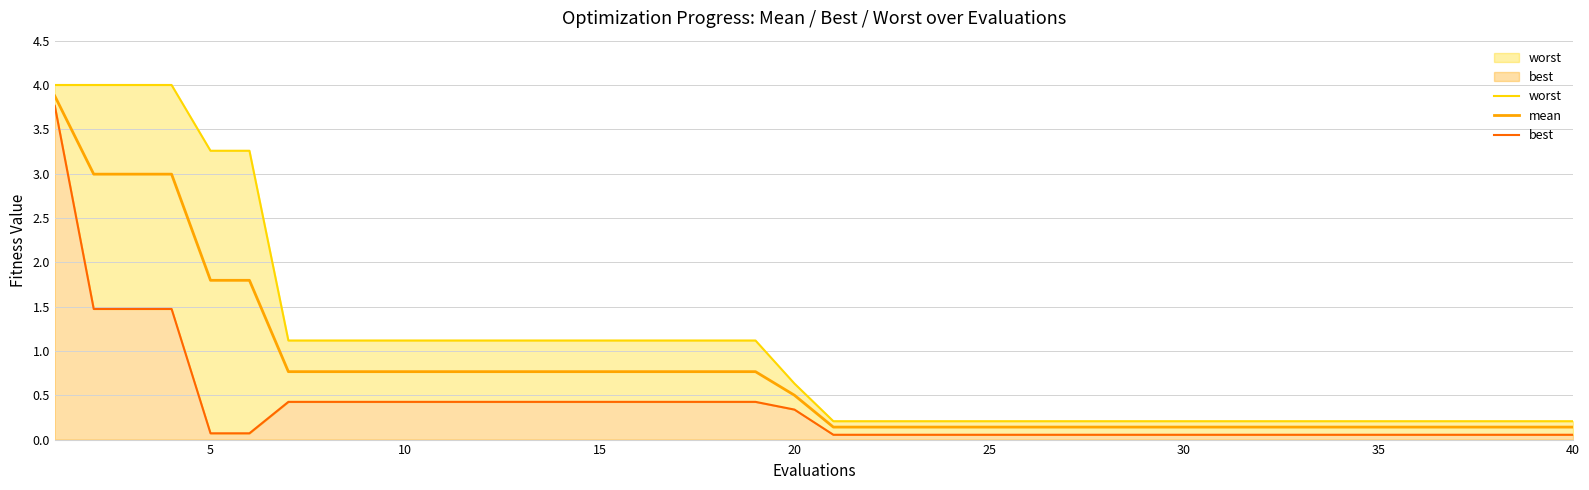

True or false: best and worst intersect in this chart.

False